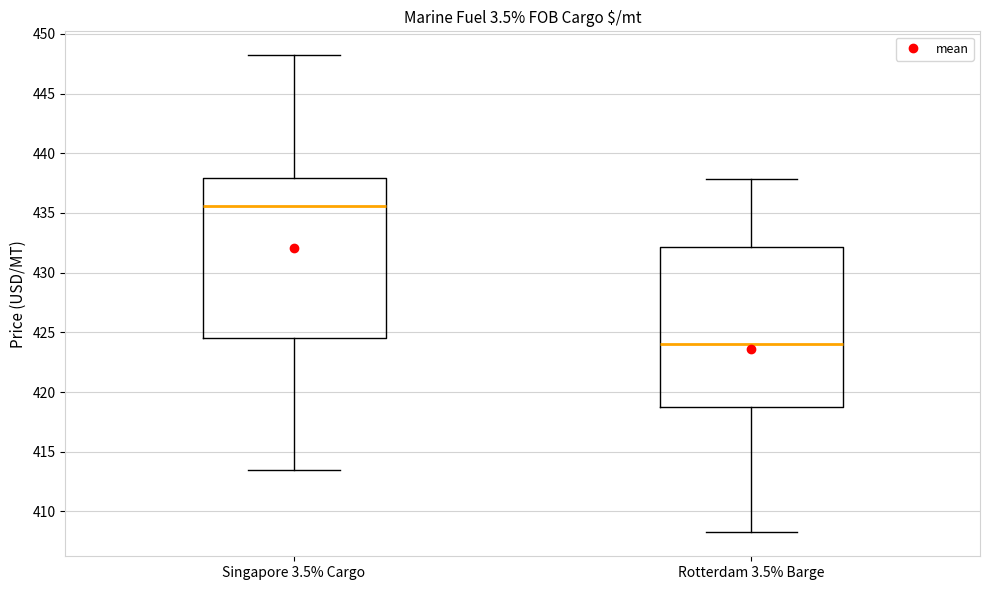

Reading left to right, read every box against the y-axis: the position of its median line, the range the box covers, and the ends of its whiskers. The values are not printed on the chart, so give them approximately, as read against the axis.

Singapore 3.5% Cargo: median 435.5, box 424.5 to 438.0, whiskers 413.5 to 448.0
Rotterdam 3.5% Barge: median 424.0, box 418.5 to 432.0, whiskers 408.0 to 438.0